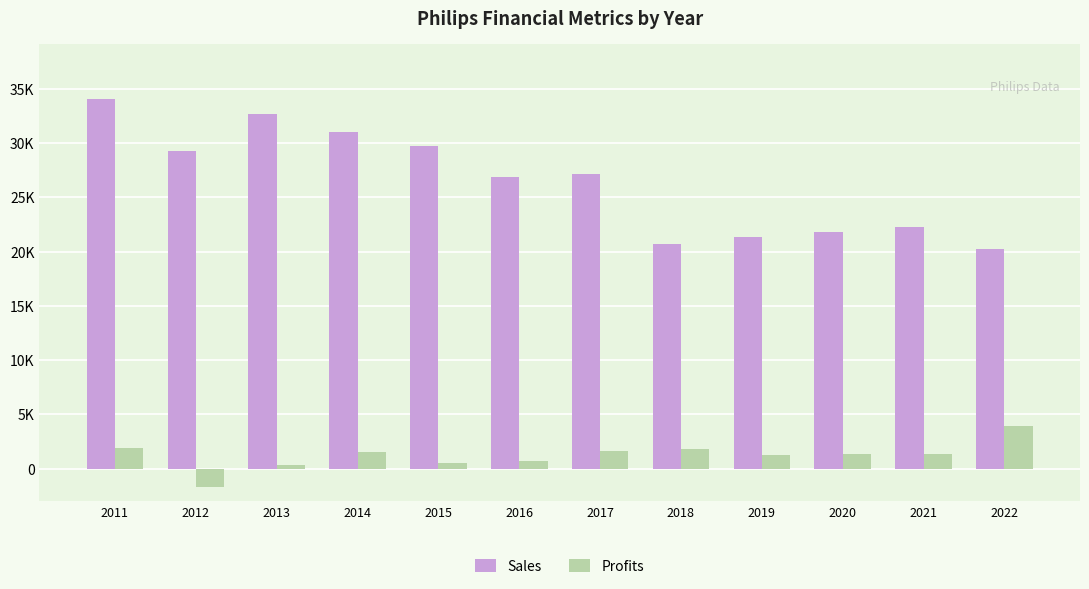

What is the approximate value of Sales at 2015?

29707.0